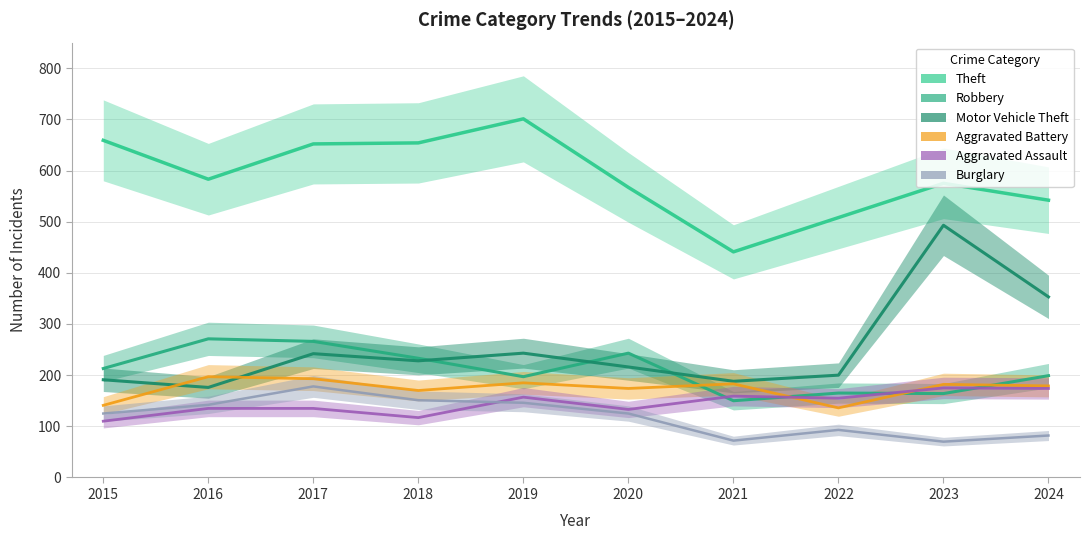

What is the minimum value shown in the chart?

70